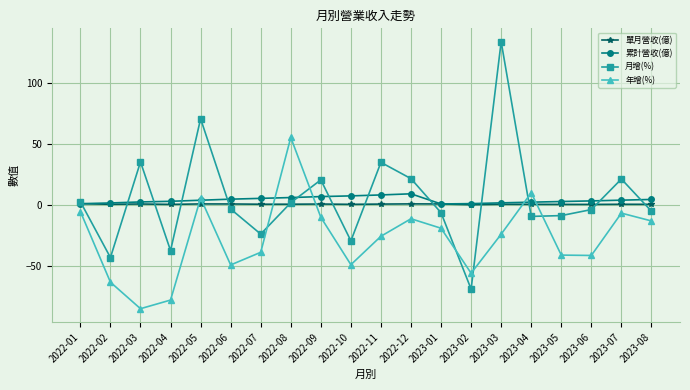

At which category is the sum across all series the highest?

2023-03